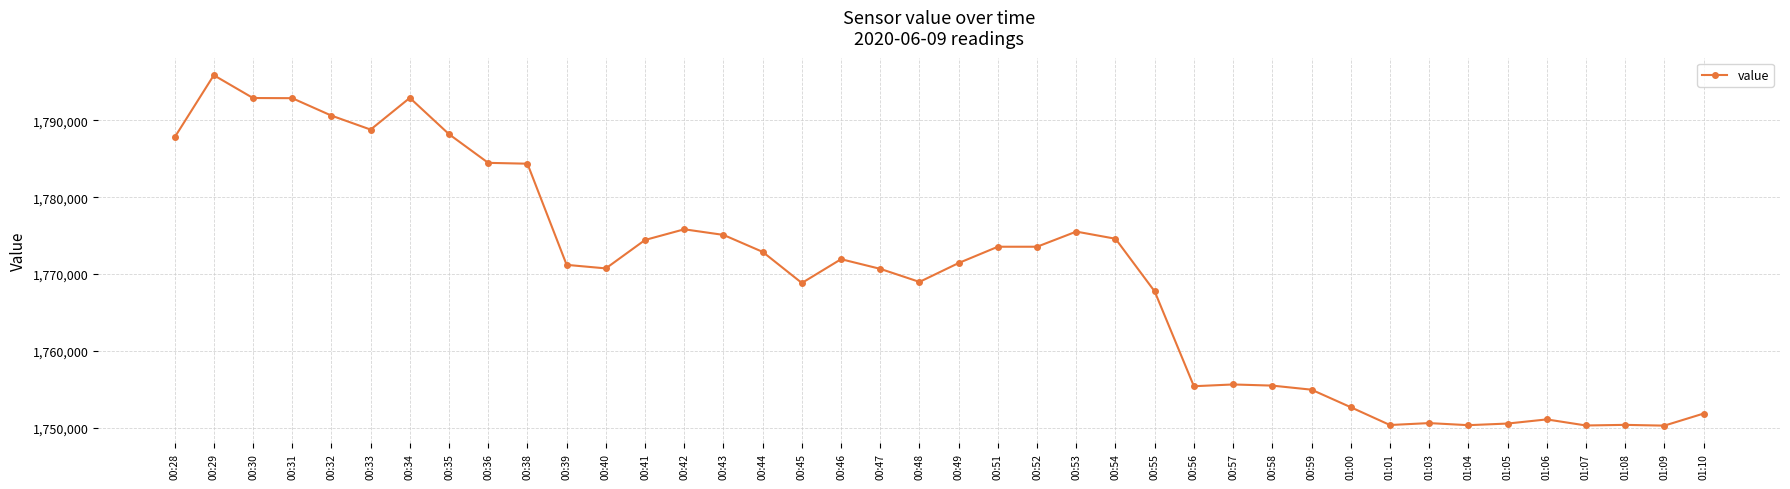

True or false: there are more than 2 points higher than both neighbors.

True